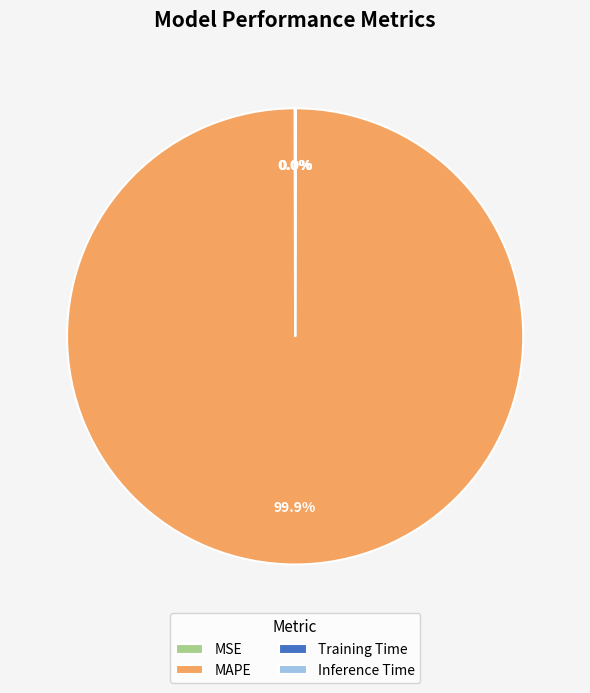

Is MAPE the majority of the pie?

Yes